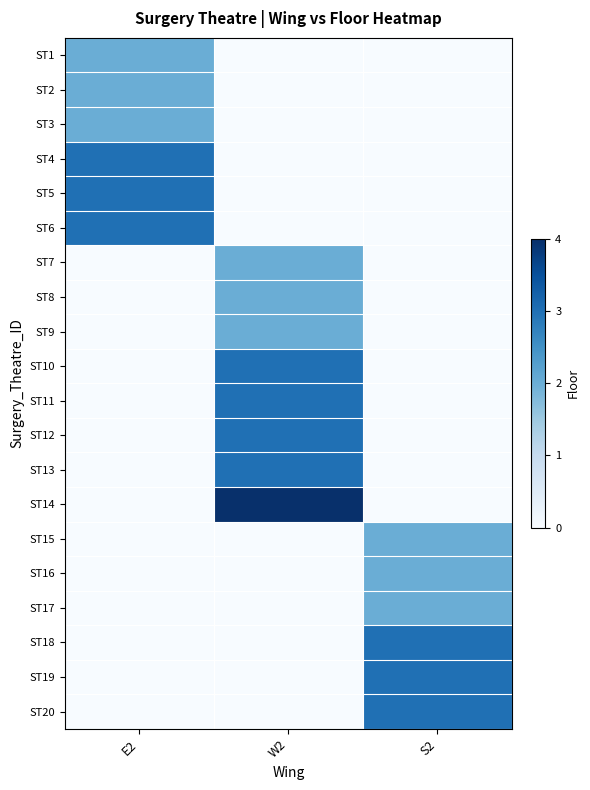

What is the total value across all series at S2?

15